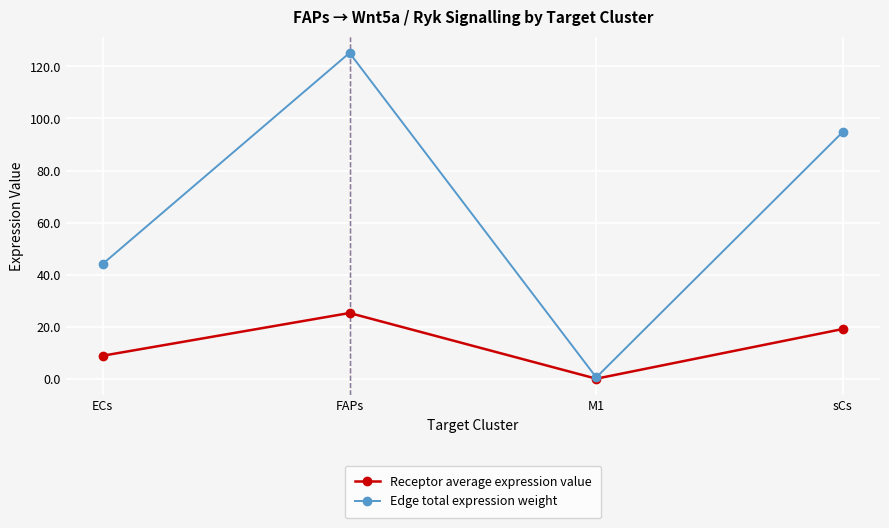

What is the label of the 4th point from the right?

ECs